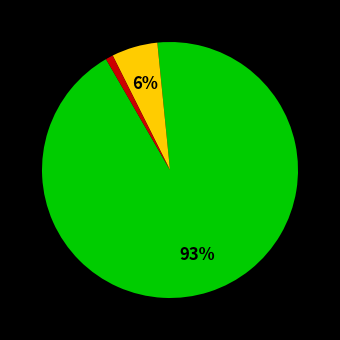

Is there any slice that represents more than half of the pie?

Yes